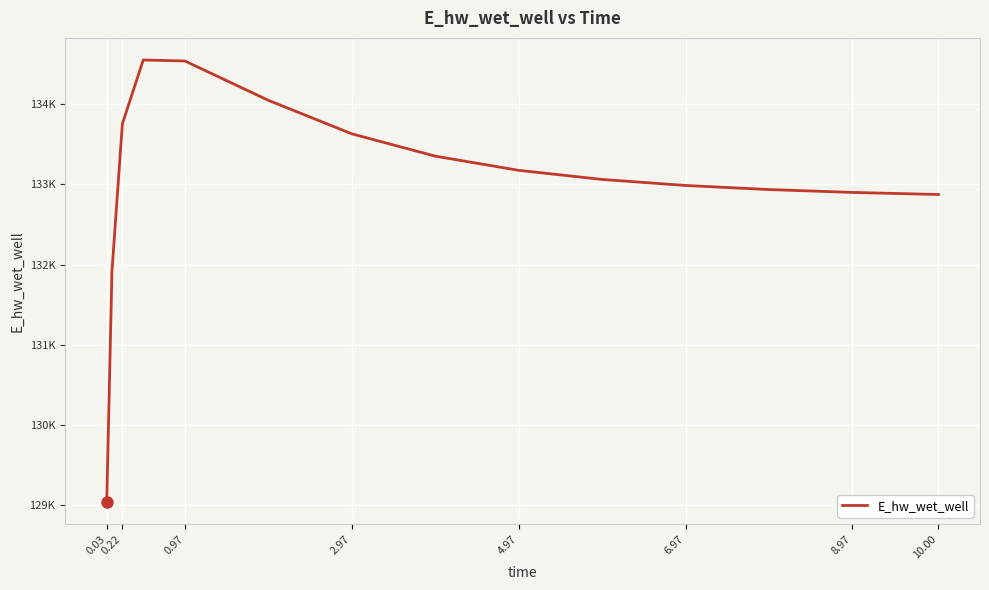

What is the difference between the maximum and second lowest values?

2634.4